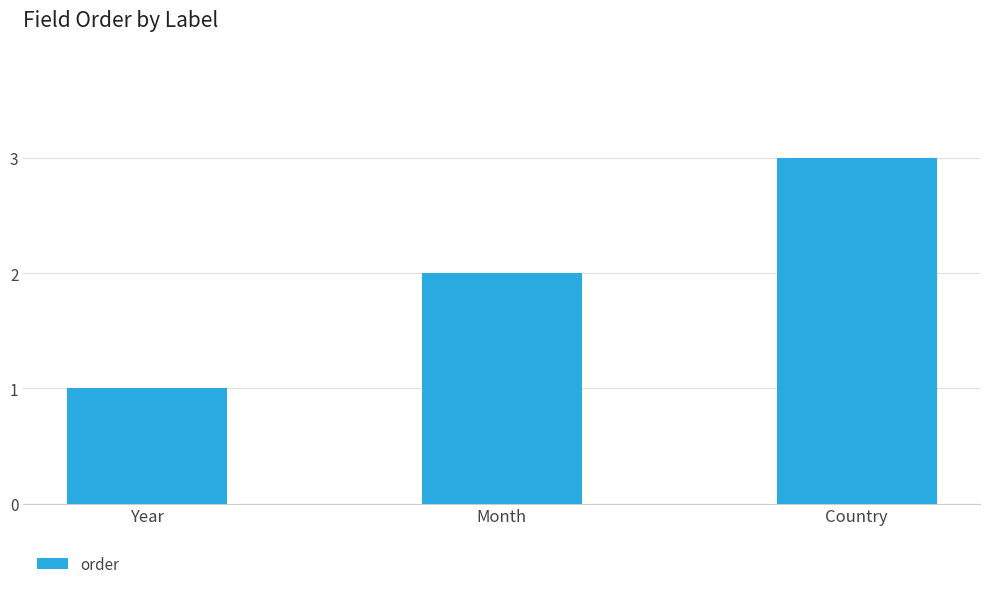

List the labels in order of value, smallest first.

Year, Month, Country